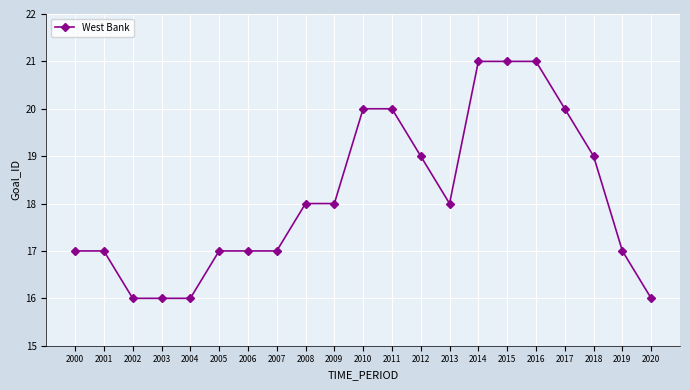

How many data points are less than 18?

10